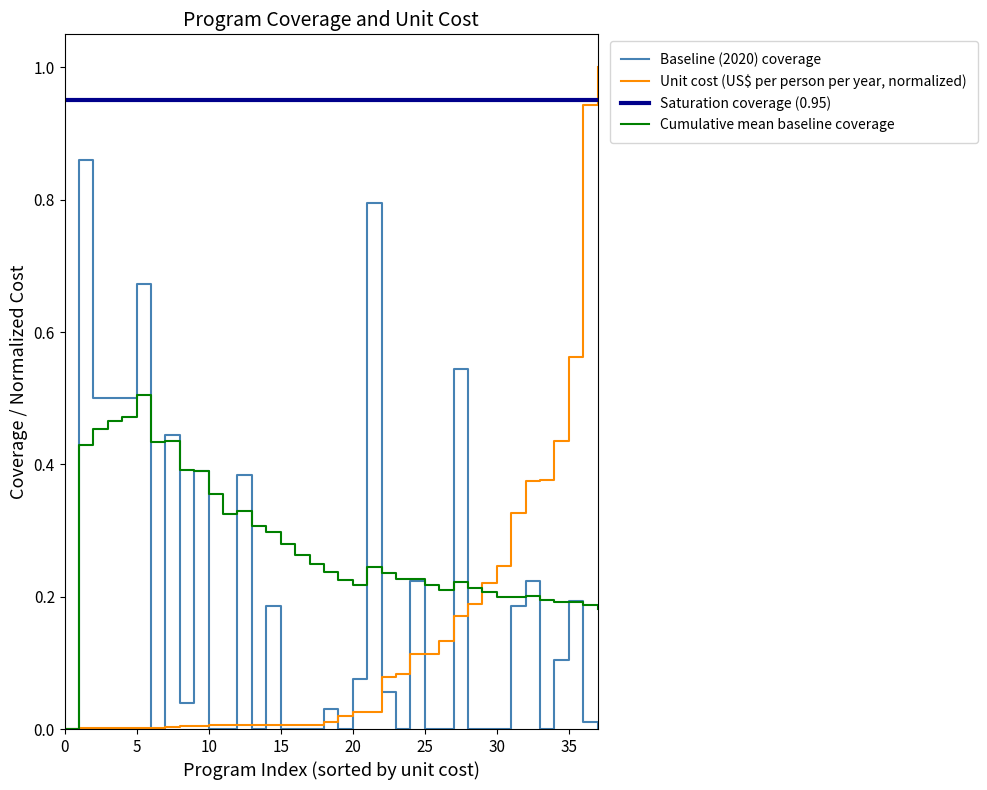

What is the sum of all Baseline (2020) coverage values?

6.9